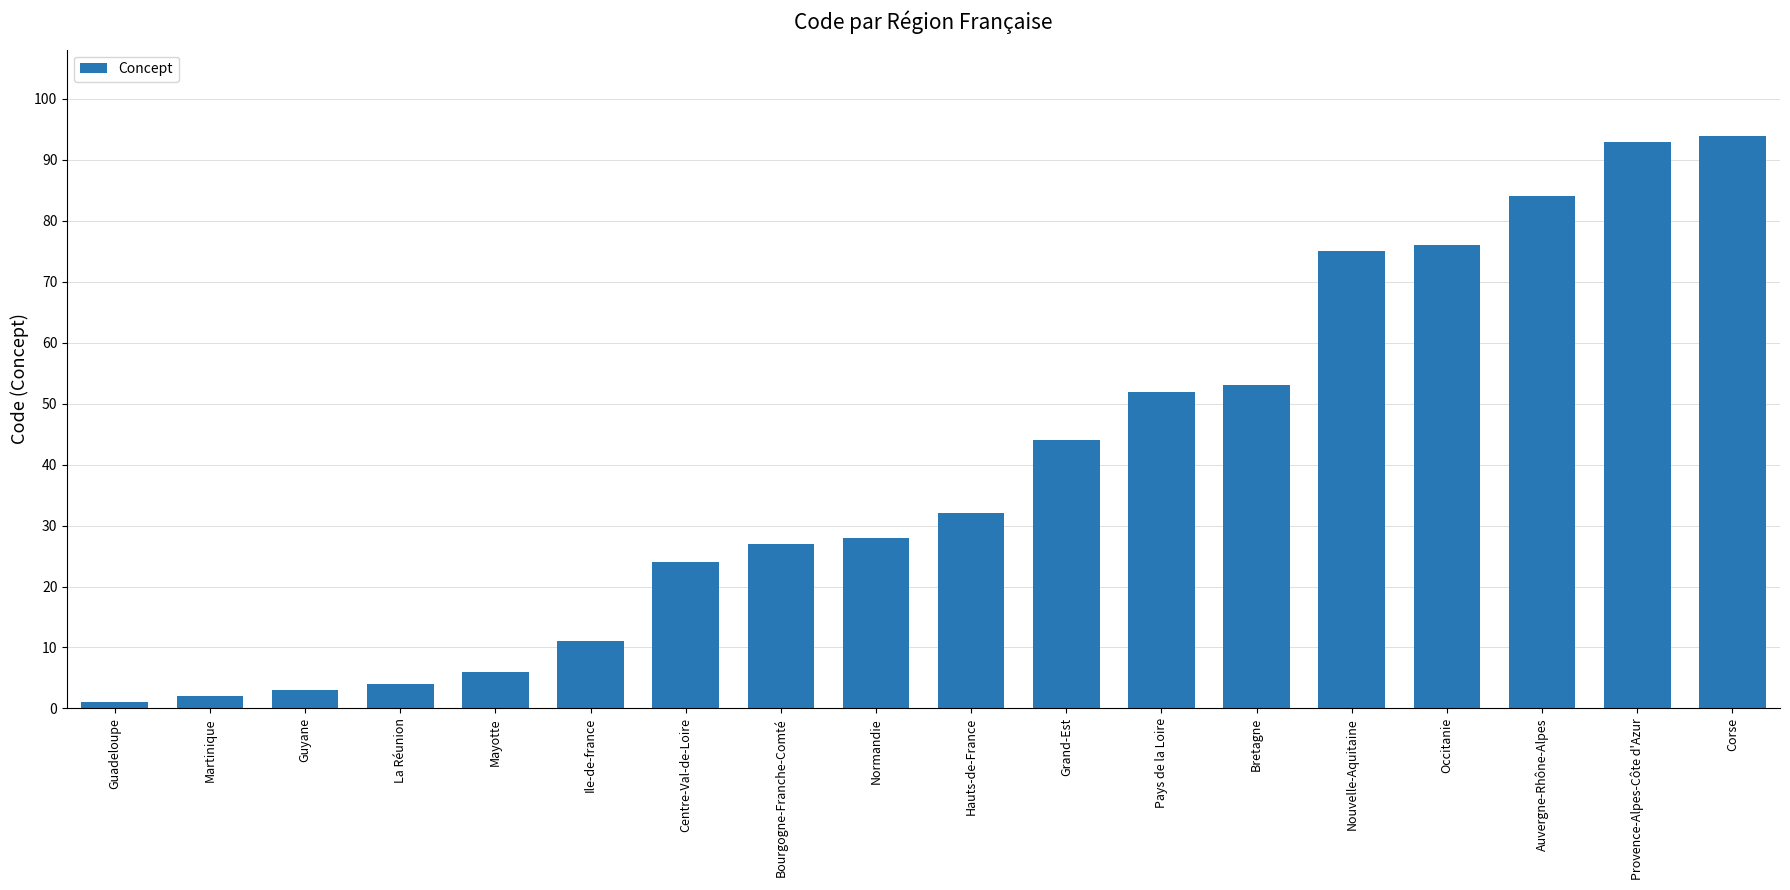

What is the maximum value shown in the chart?

94